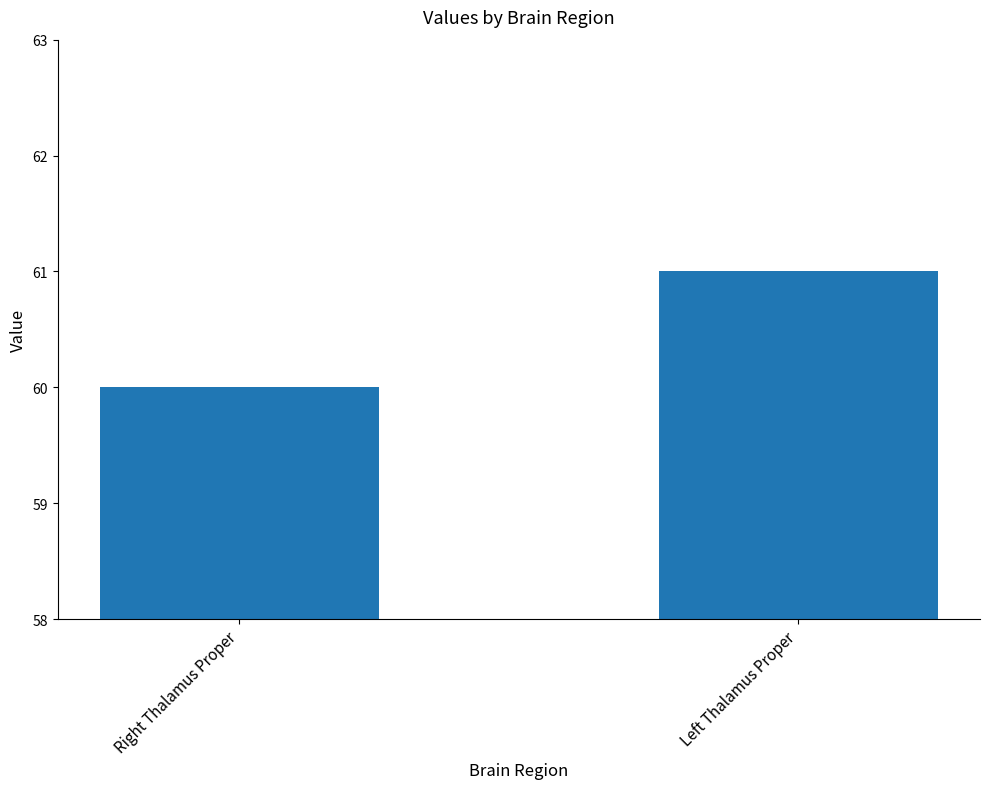

The chart shows a value of 29 at Right Thalamus Proper. True or false?

False